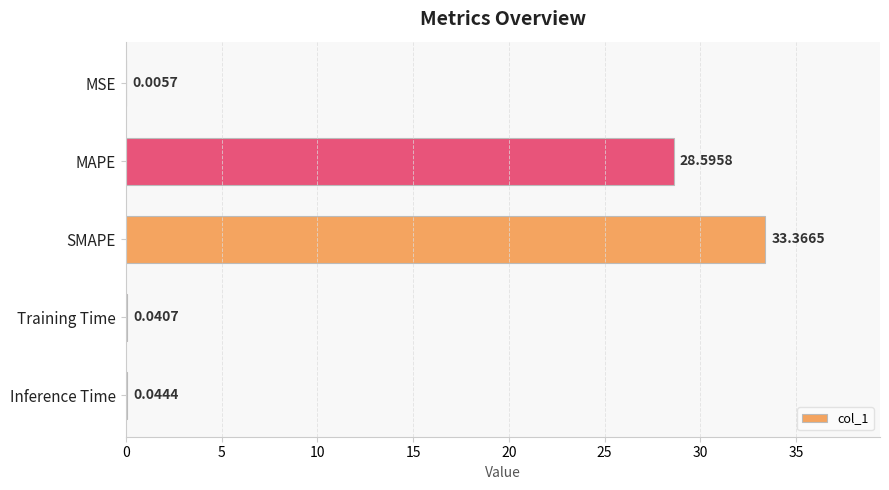

What is the change in value from MAPE to SMAPE?

+4.8